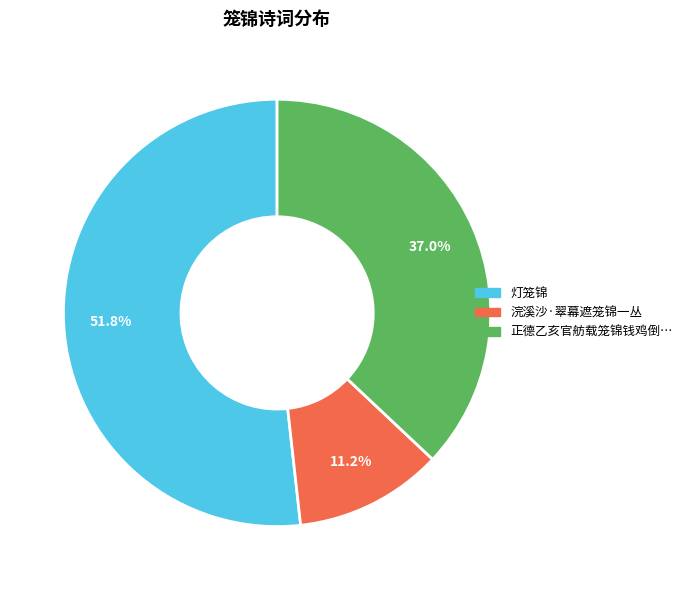

Is there any slice that represents more than half of the pie?

Yes